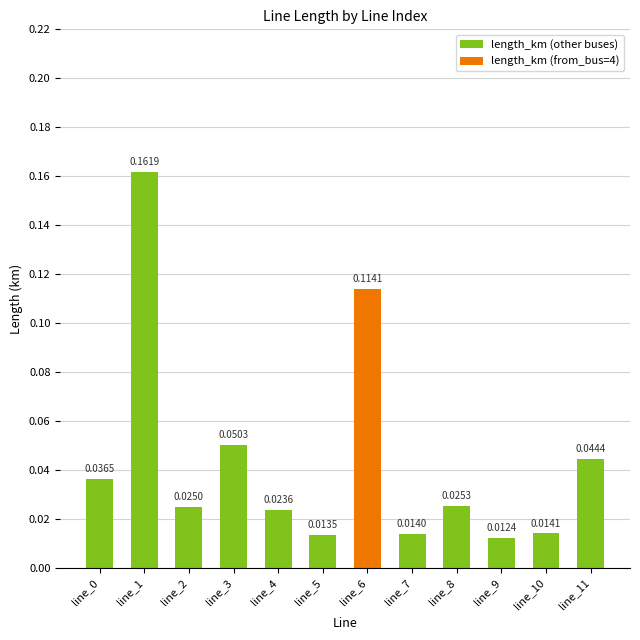

What is the sum of all values?

0.5